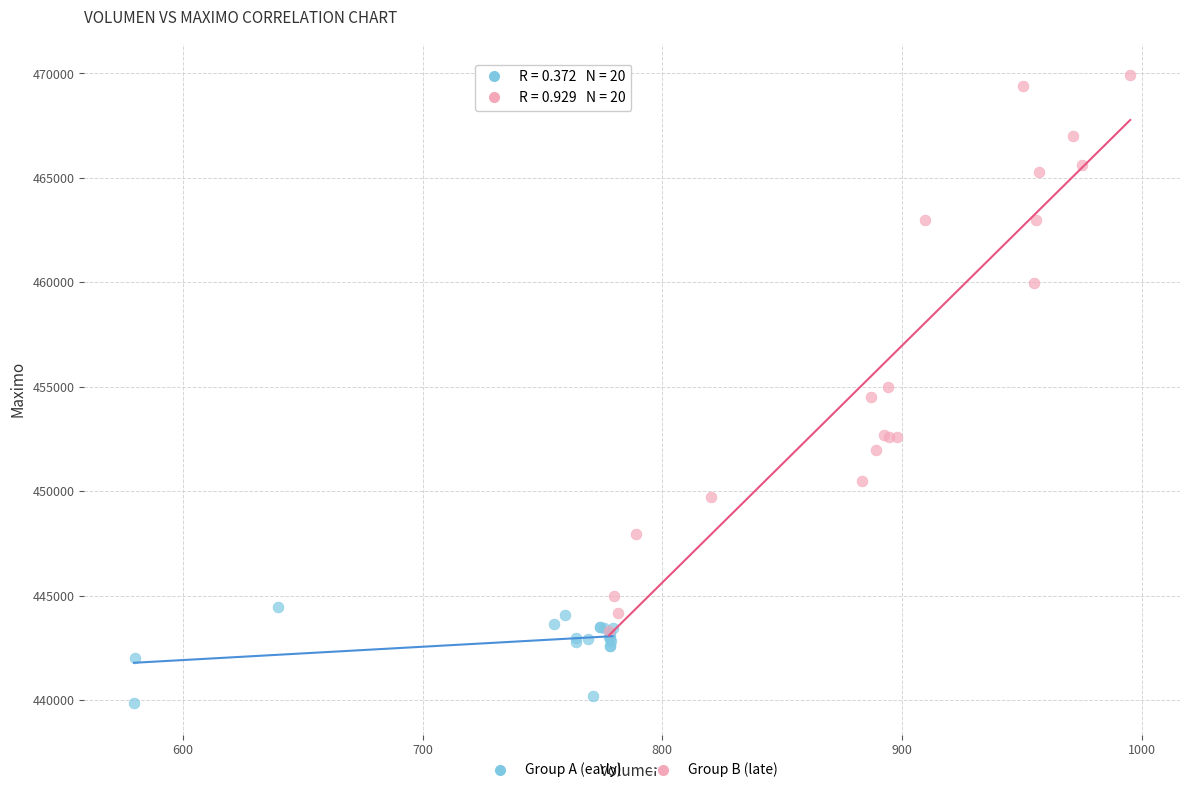

Which series contains the lowest Y value?

Group A (early)